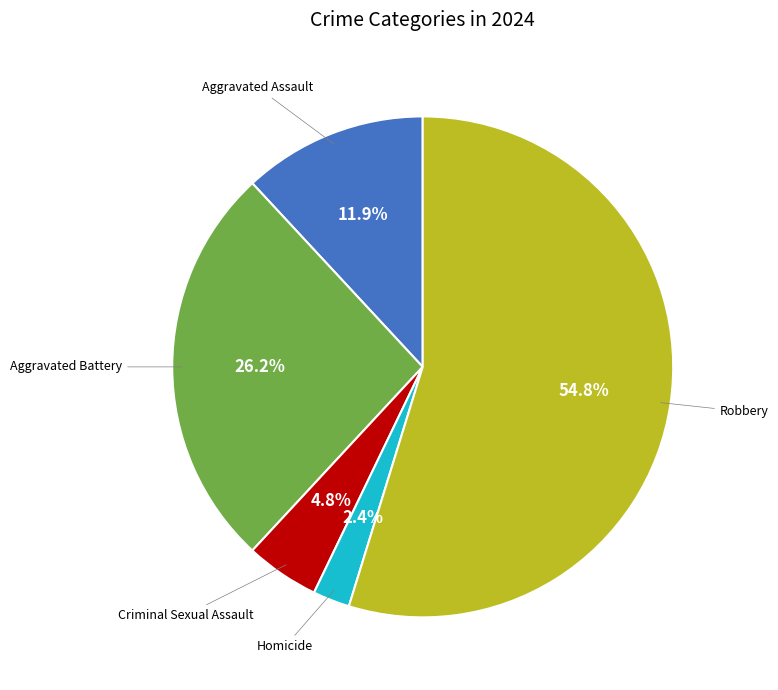

What percentage do Homicide and Aggravated Battery together represent?

28.6%